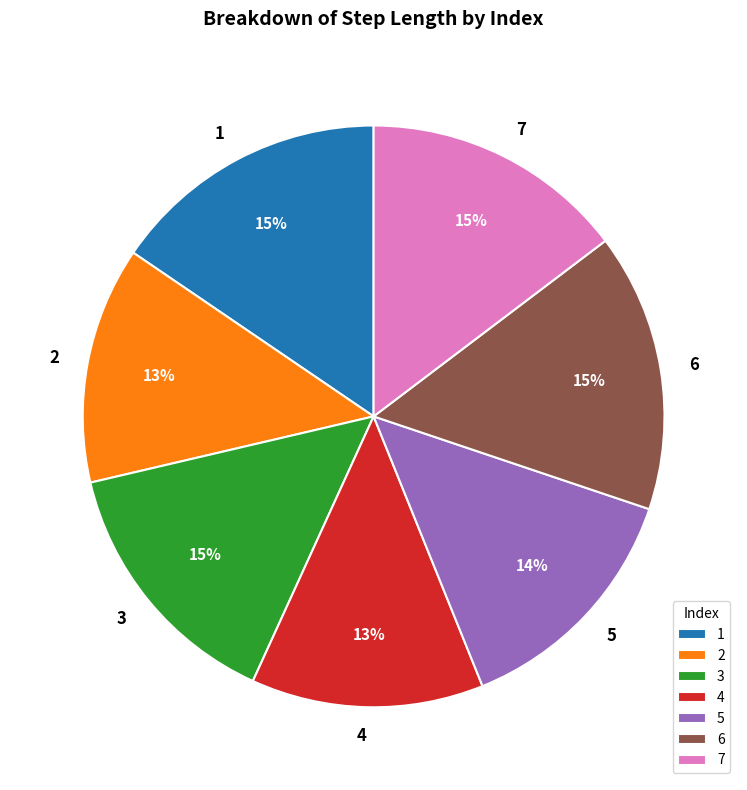

Does any single category account for the majority?

No